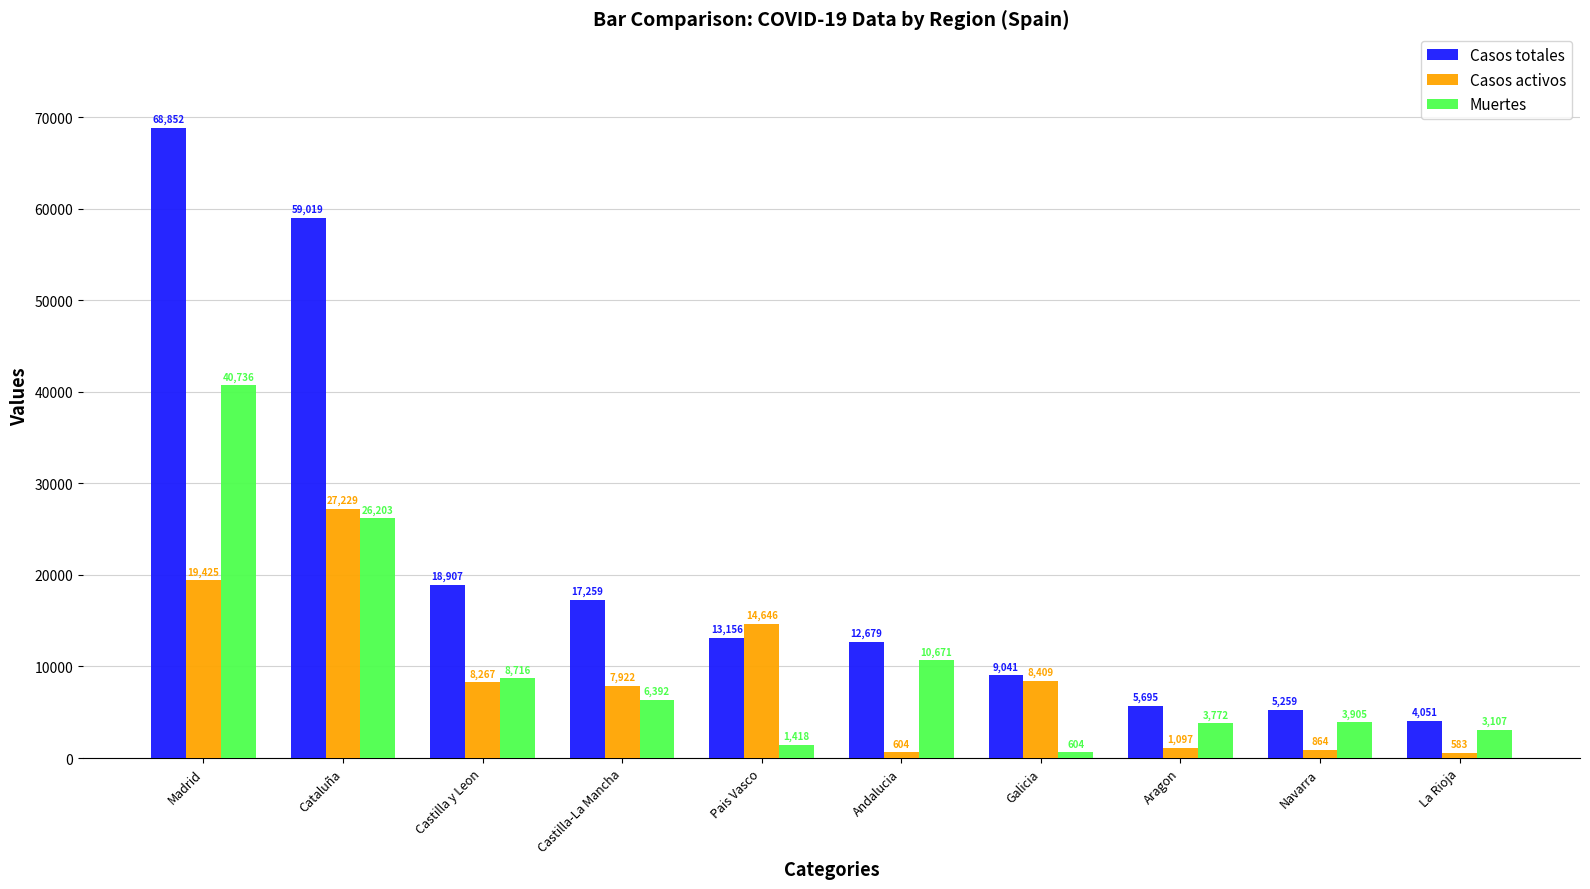

What is the greatest value displayed?

68852